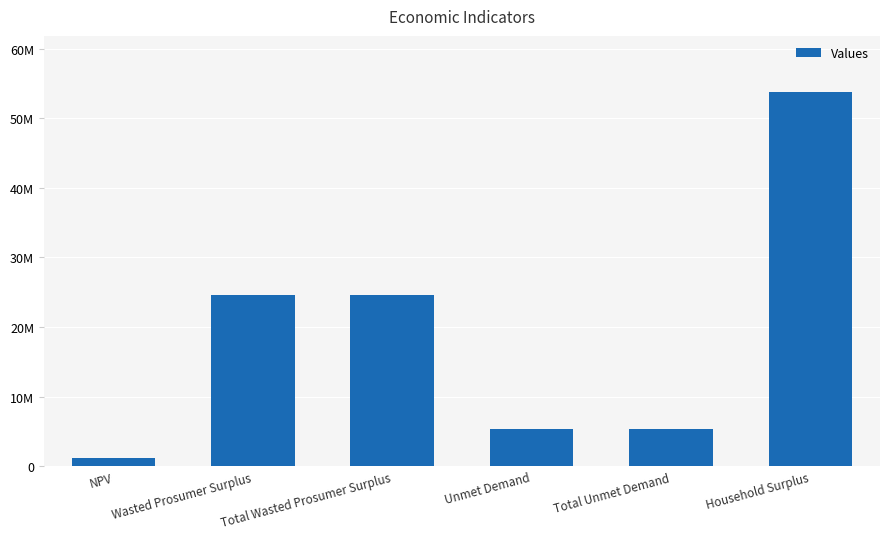

What is the minimum value shown in the chart?

1180478.6